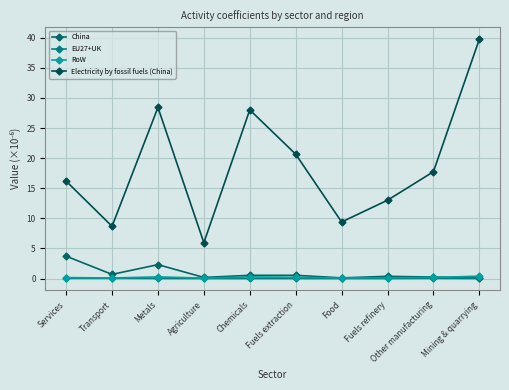

List the series in order of their peak value, highest first.

Electricity by fossil fuels (China), China, RoW, EU27+UK